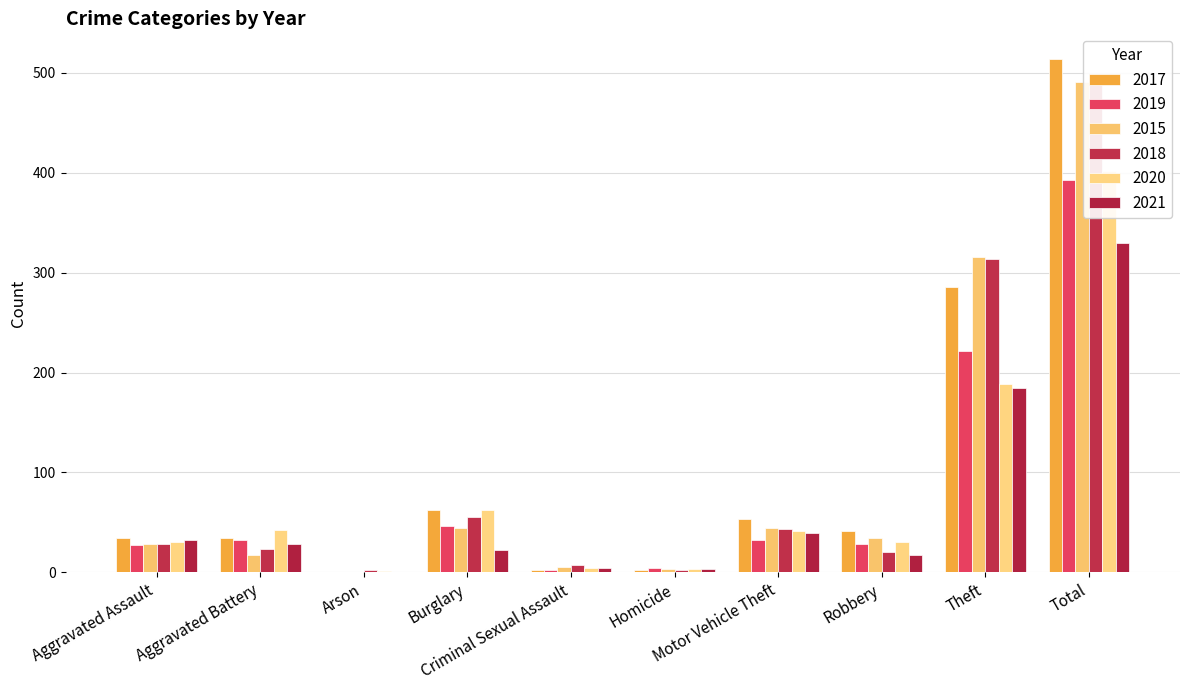

What is the highest value of the 2017 series?

514